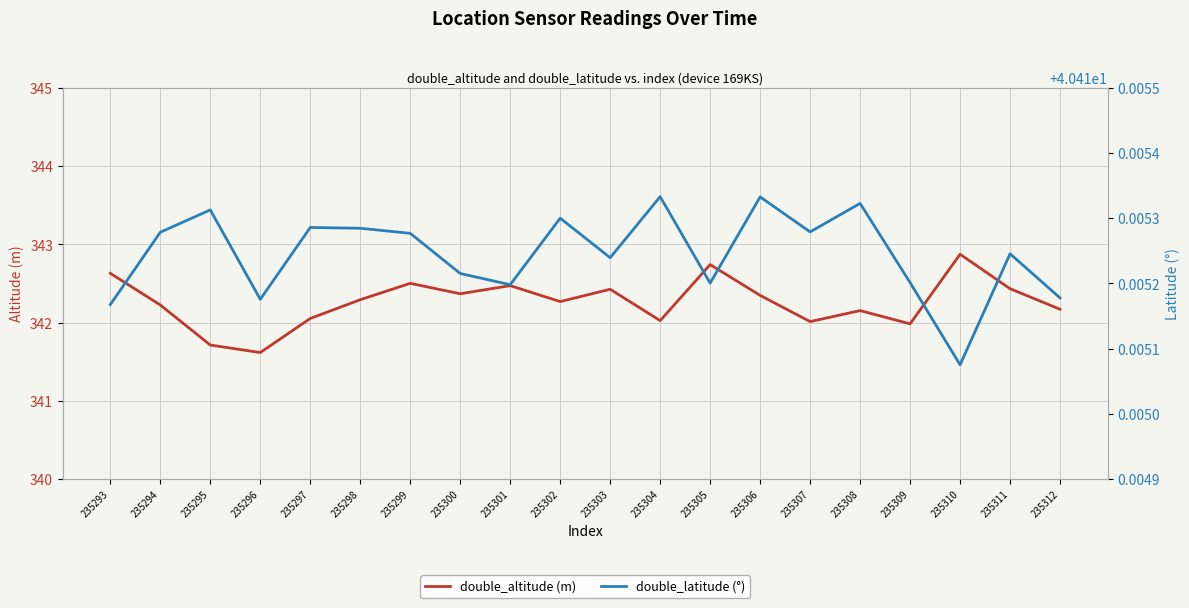

Between 235306 and 235297, which is larger?

235306